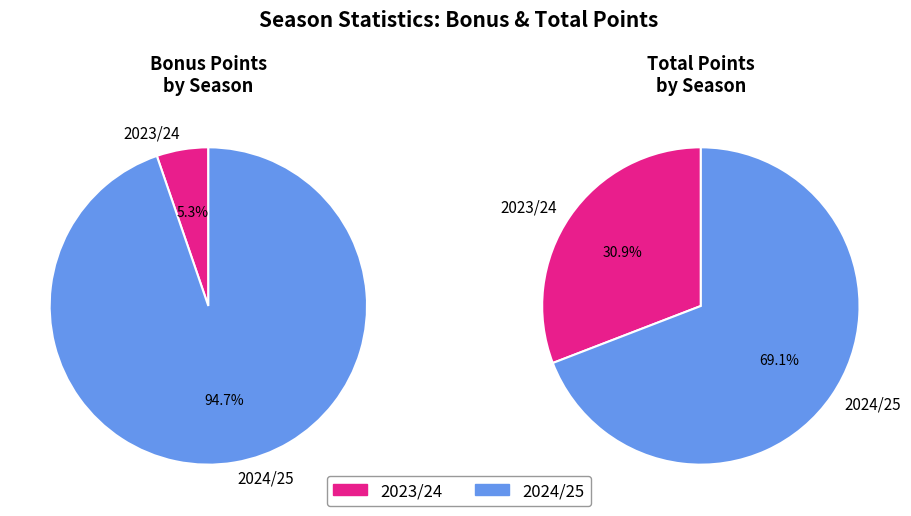

To the nearest percent, what percentage of the pie is 2023/24?

5%